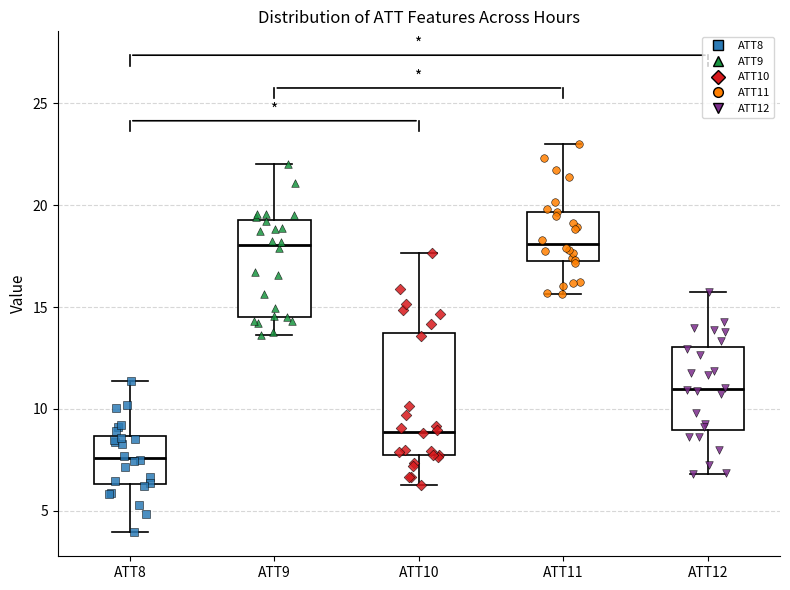

Comparing the boxes themselves (not the whiskers), which one is the tallest?

ATT10